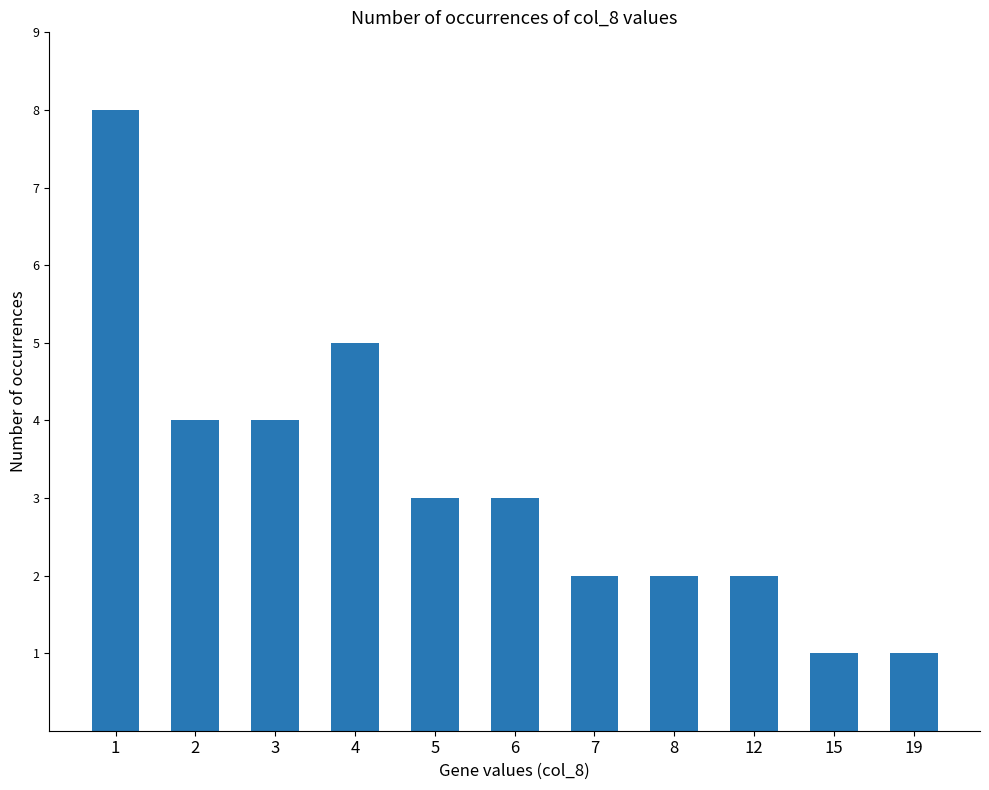

Where does the data first go above 3?

1